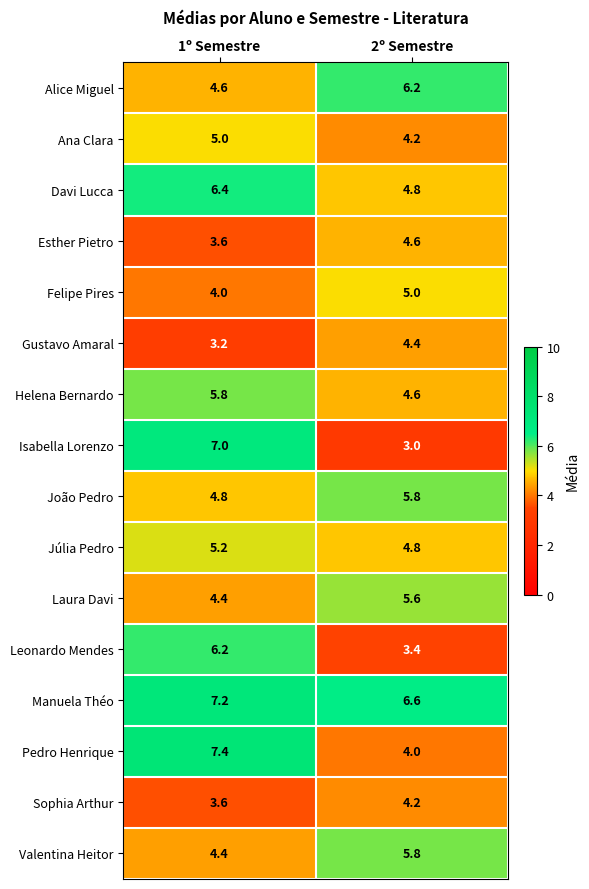

How many categories are shown in the chart?

2